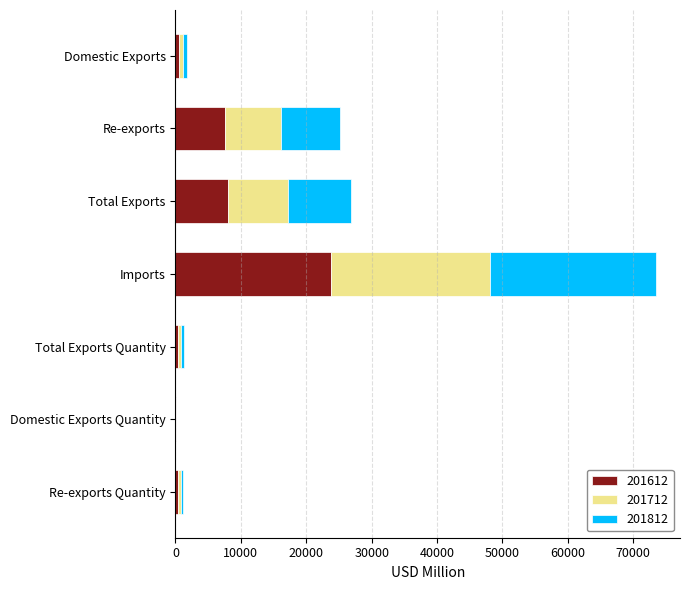

What is the highest value of the 201612 series?

23793.9